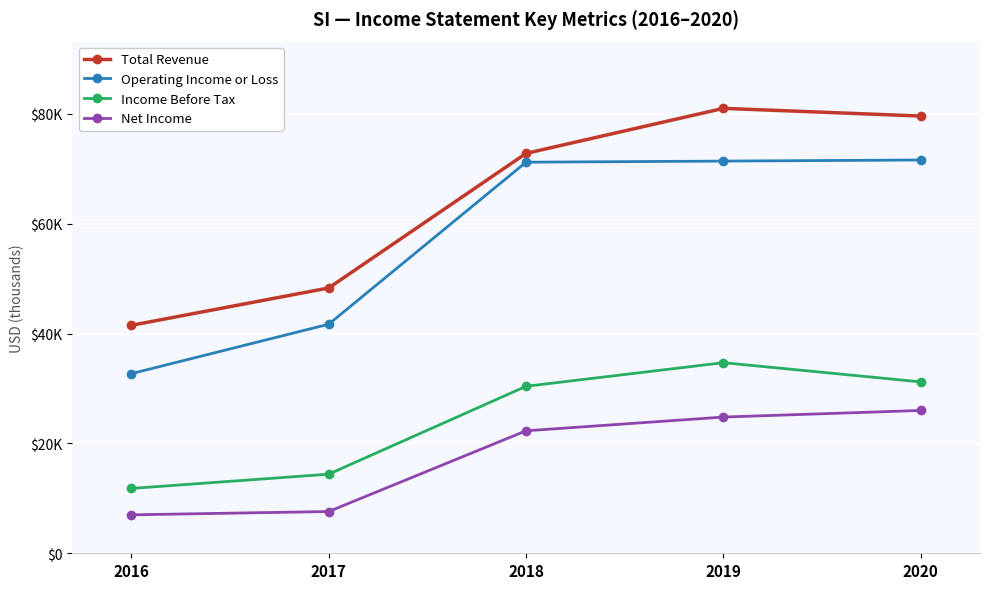

True or false: Operating Income or Loss and Total Revenue intersect in this chart.

False